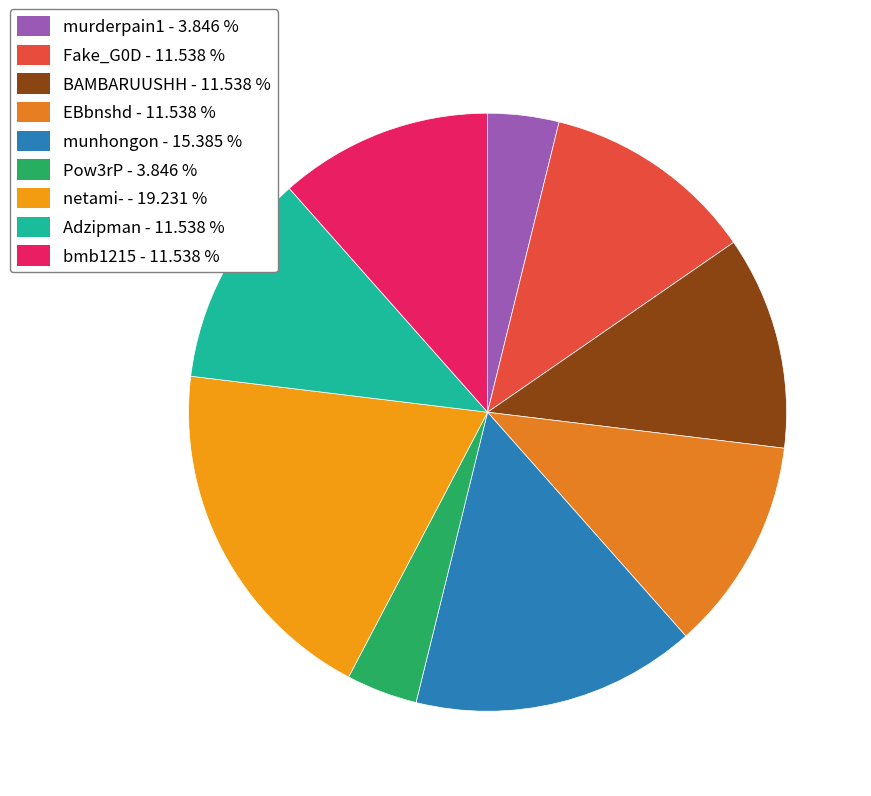

The Fake_G0D slice represents 12% of the pie. True or false?

True